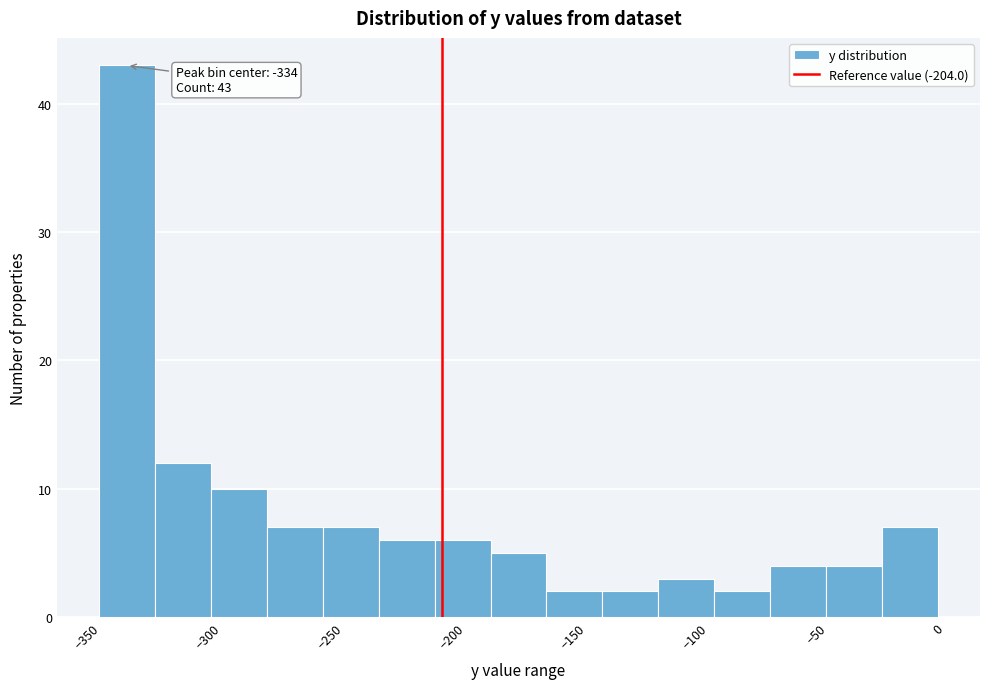

Which range on the x-axis has the tallest bar?

-345 to -322